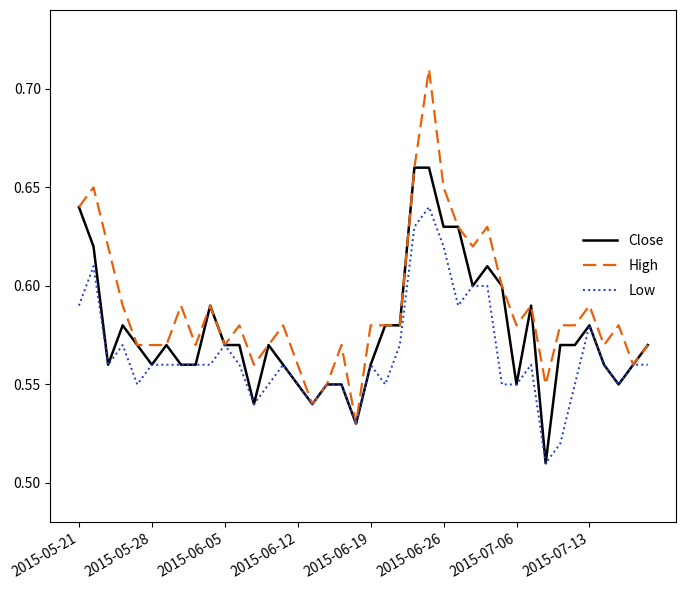

Which series has the largest range (max minus min)?

High